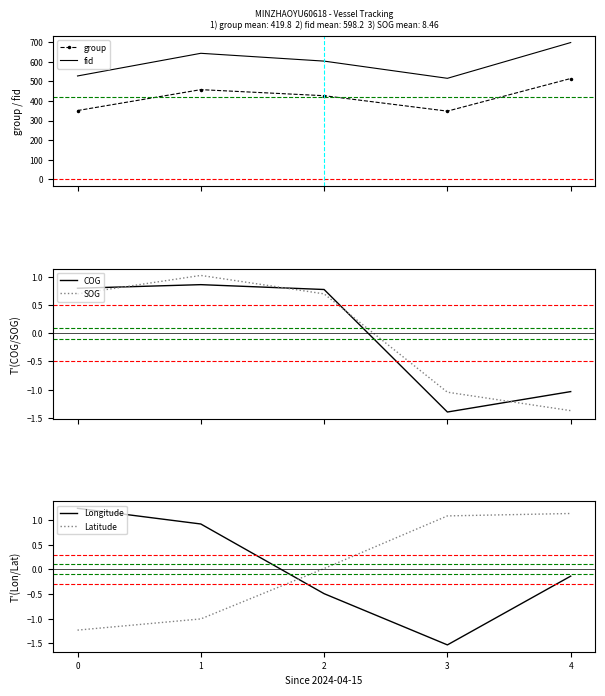

What is the difference between the SOG values at 0 and 3?

1.7